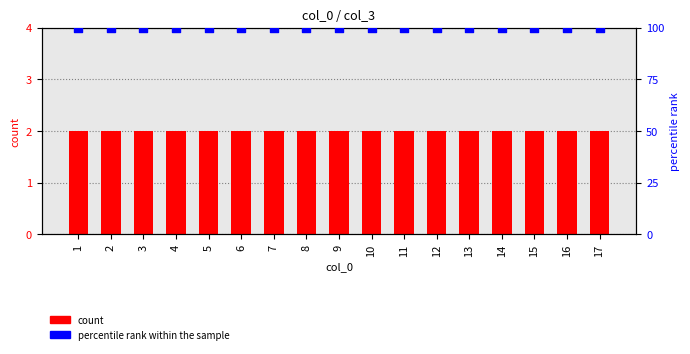

Which series has the widest spread of Y values?

count